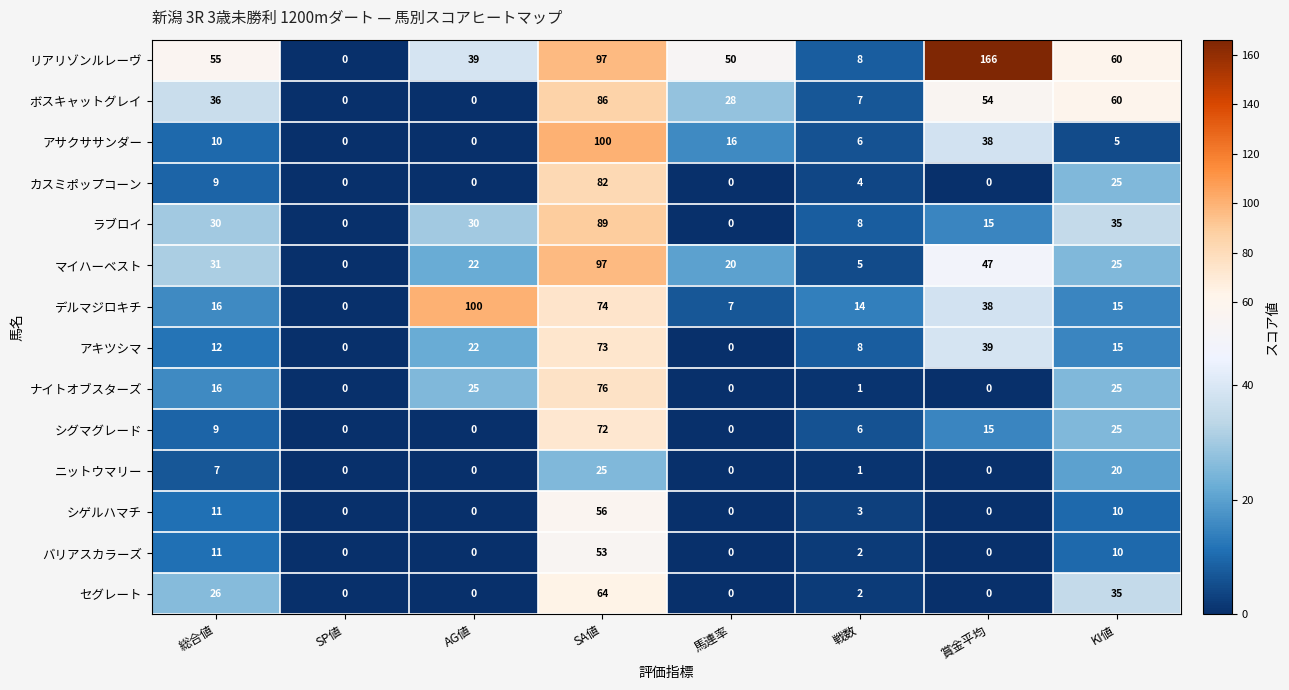

What is the greatest value displayed?

166